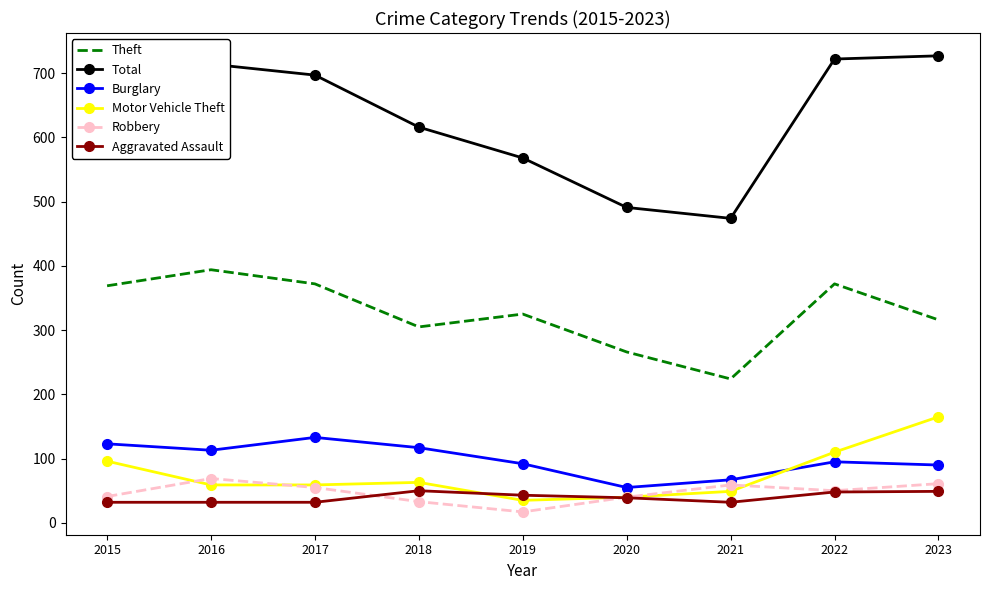

True or false: Motor Vehicle Theft and Burglary intersect in this chart.

True